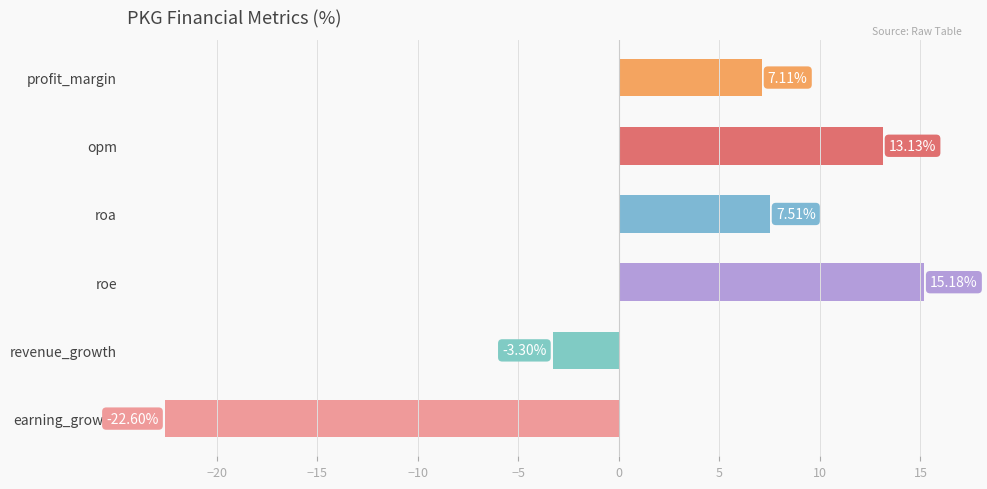

What is the average value?

2.8